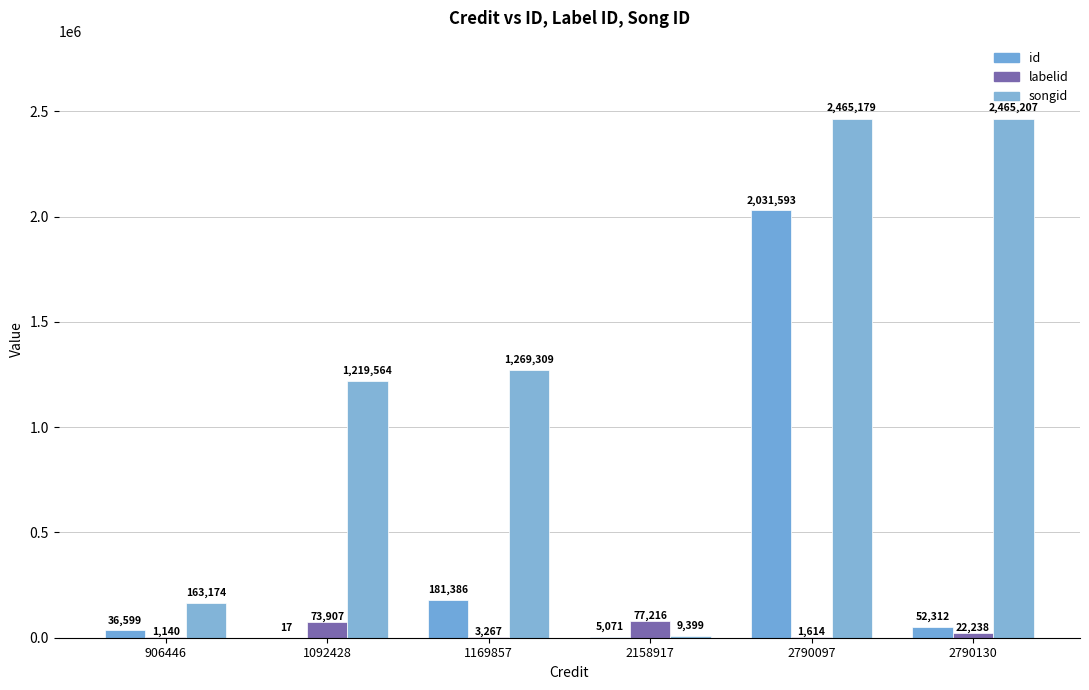

List the labels in order of labelid value, smallest first.

906446, 2790097, 1169857, 2790130, 1092428, 2158917